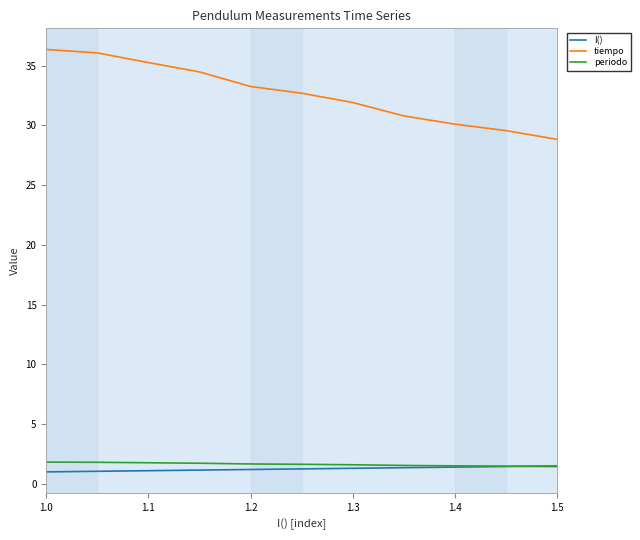

What is the greatest value displayed?

36.4